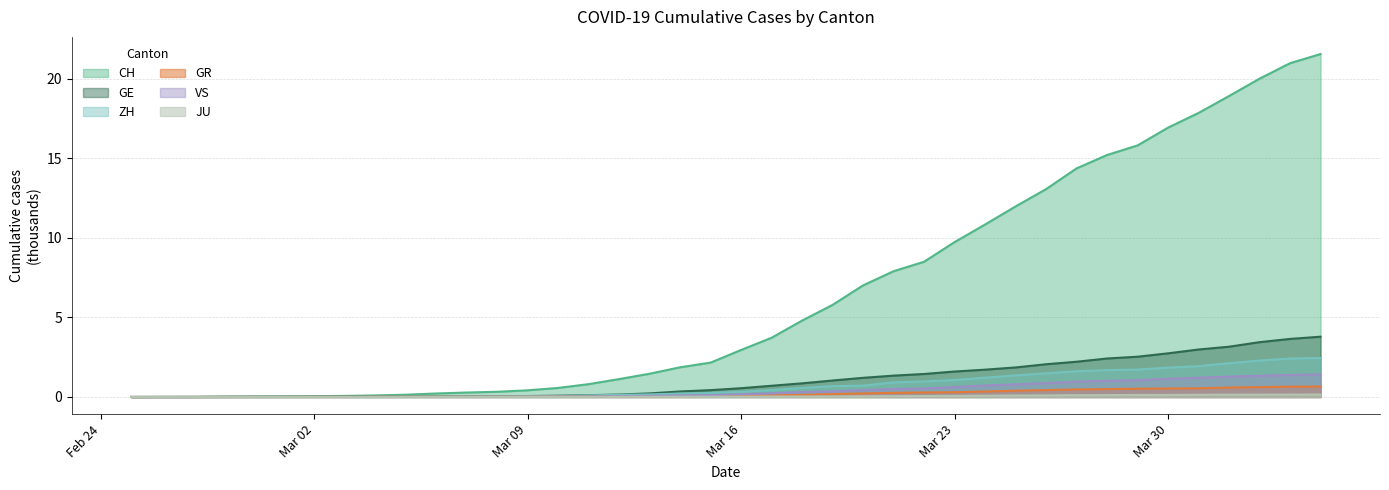

What position from the left is 2020-03-31?

36